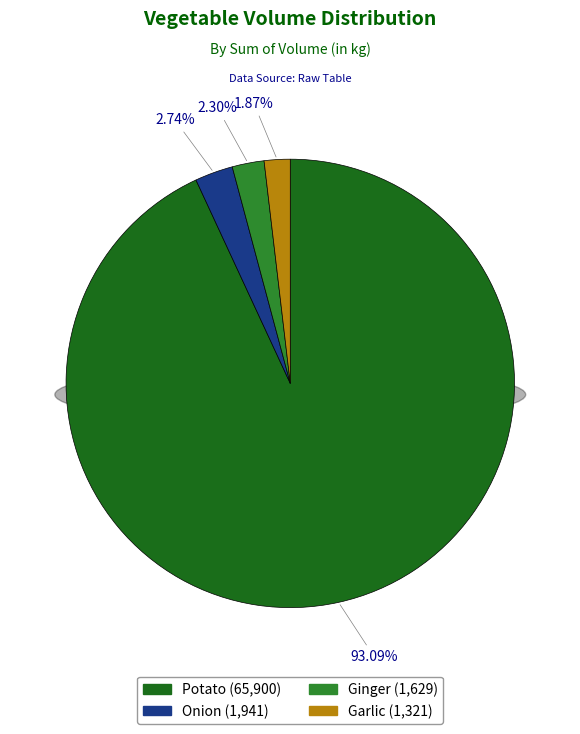

Is it true that Potato is 93% of the pie?

True